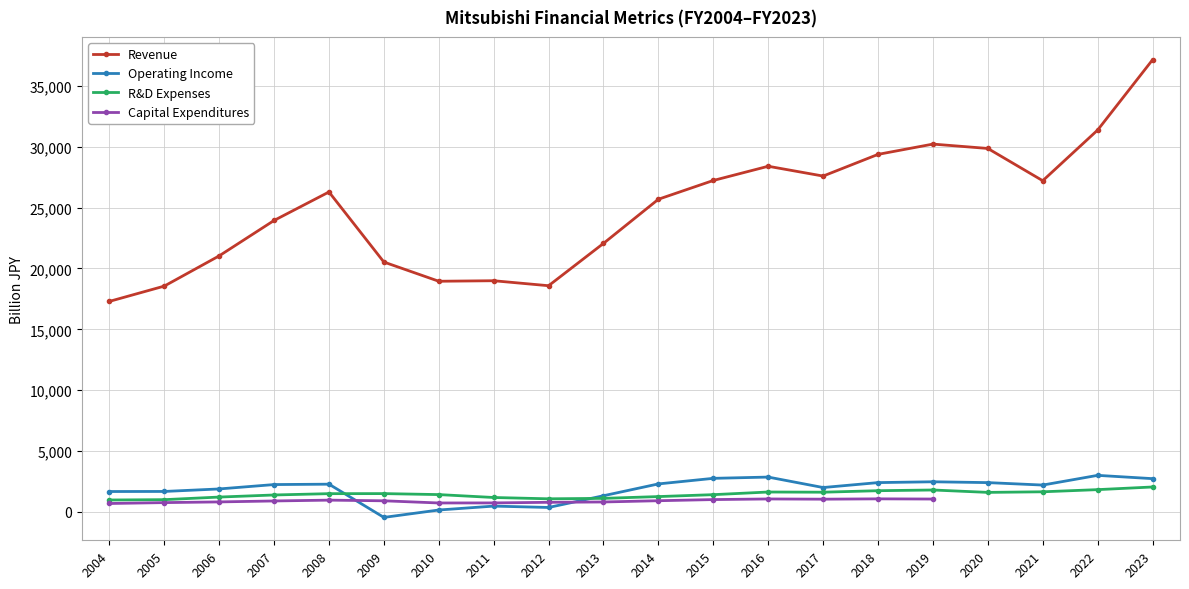

The value of Revenue at 2008 is 42503.8. True or false?

False